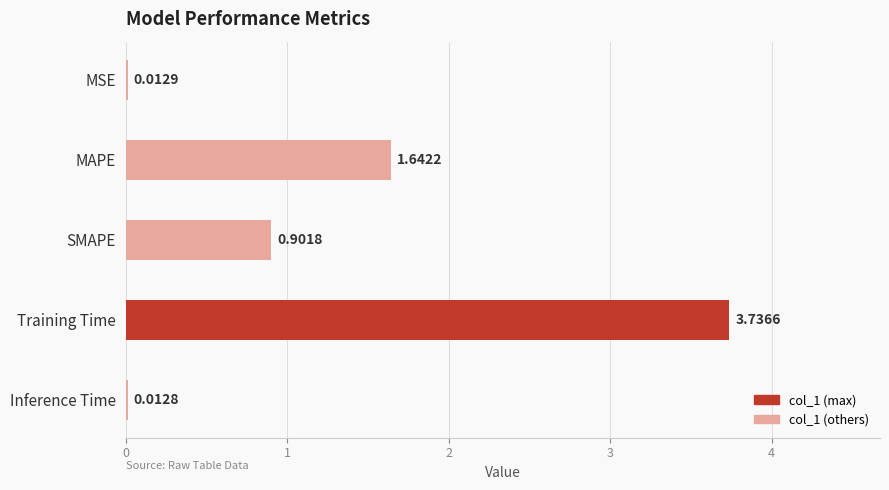

What is the change in value from SMAPE to Inference Time?

-0.9